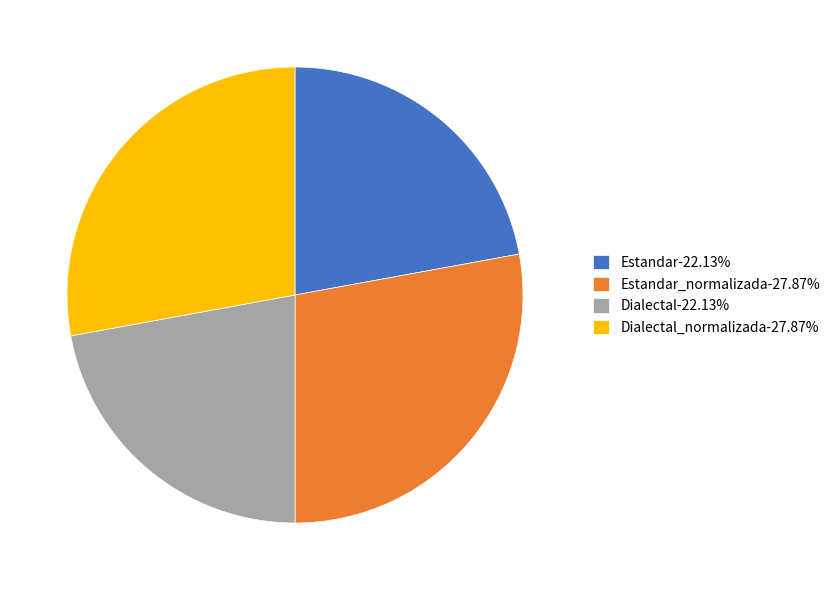

Approximately how many times larger is the value at Estandar-22.13% compared to Dialectal-22.13%?

1.0